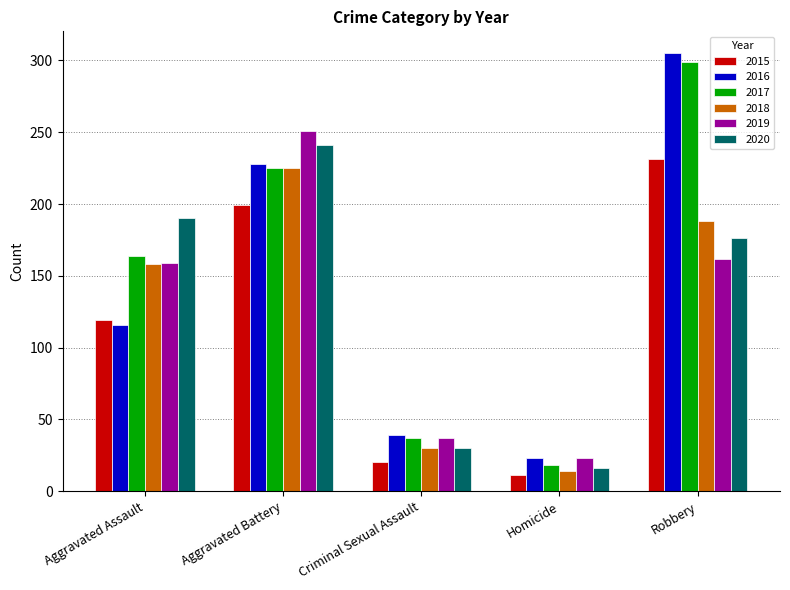

The 2016 series shows 40 at Homicide. True or false?

False